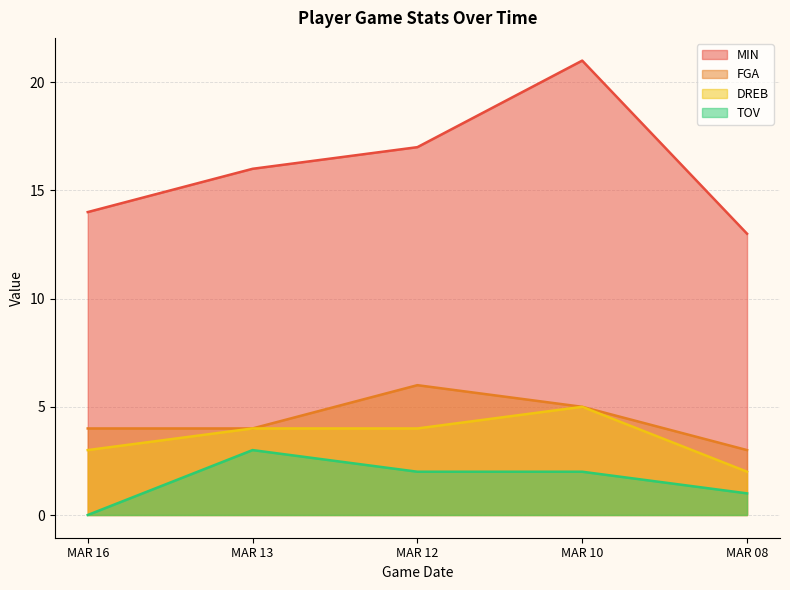

Which series changed the most between MAR 12 and MAR 08?

MIN